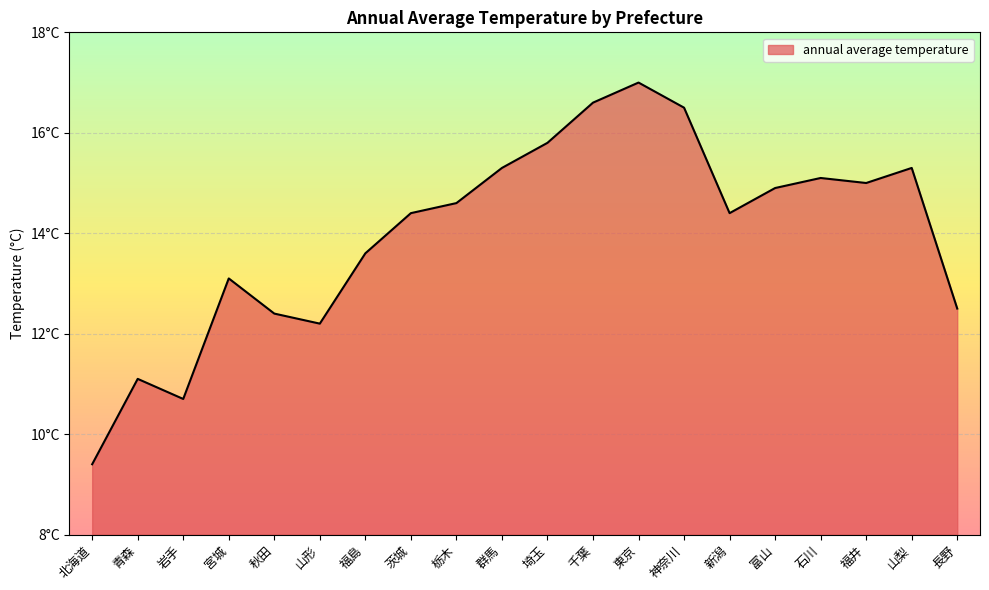

List the labels in order of value, largest first.

東京, 千葉, 神奈川, 埼玉, 群馬, 山梨, 石川, 福井, 富山, 栃木, 茨城, 新潟, 福島, 宮城, 長野, 秋田, 山形, 青森, 岩手, 北海道